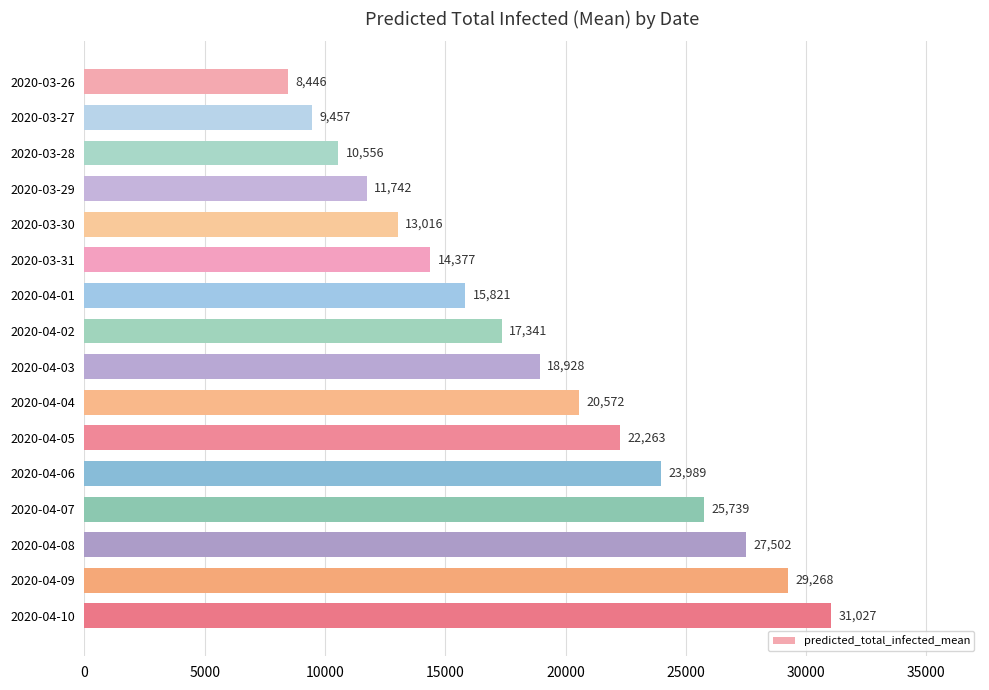

Which label corresponds to the largest value in the chart?

2020-04-10